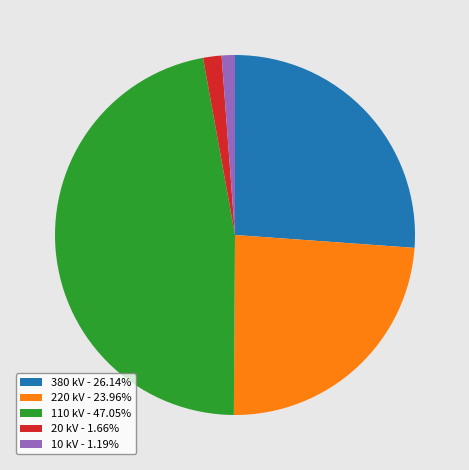

What is the ratio of the value at 10 kV - 1.19% to the value at 20 kV - 1.66%?

0.7